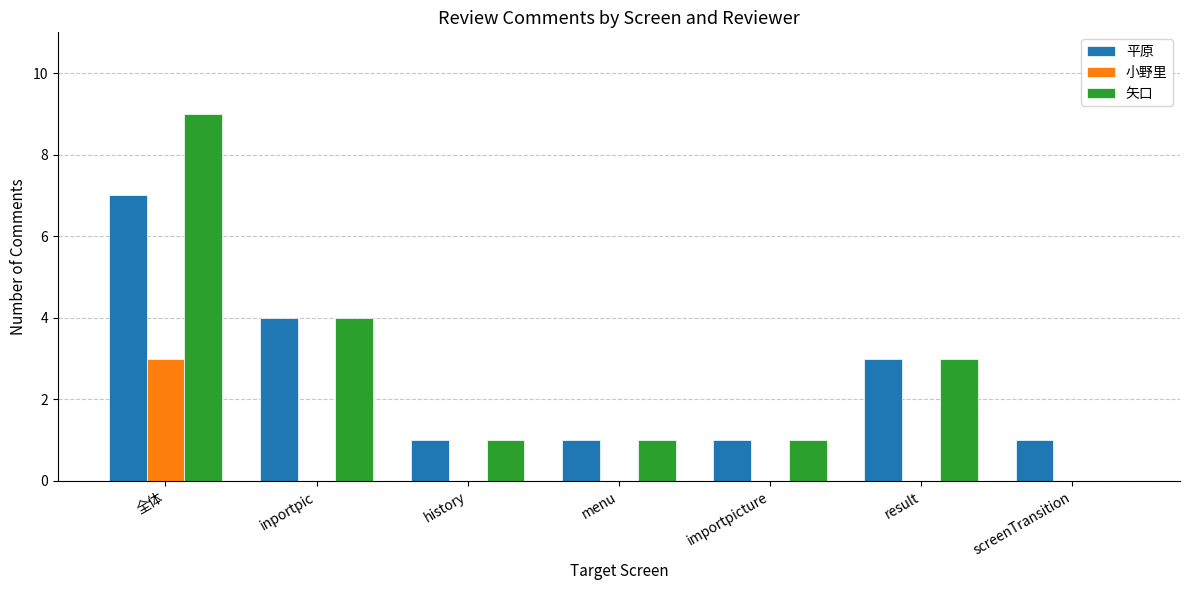

The 平原 series shows 2 at importpicture. True or false?

False